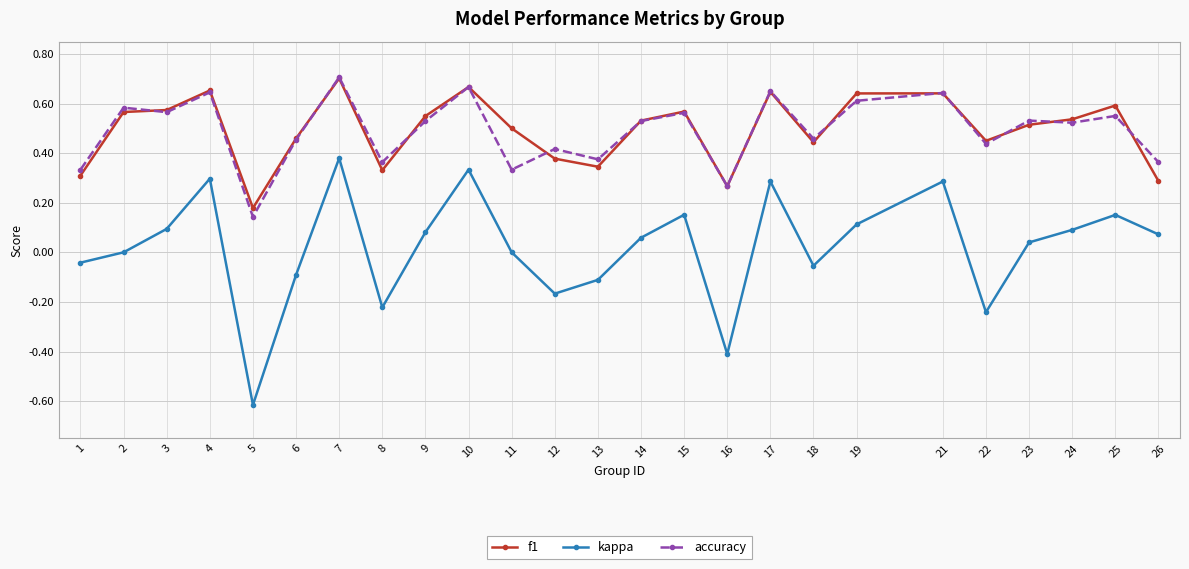

At which category does the chart reach its minimum across all series?

5